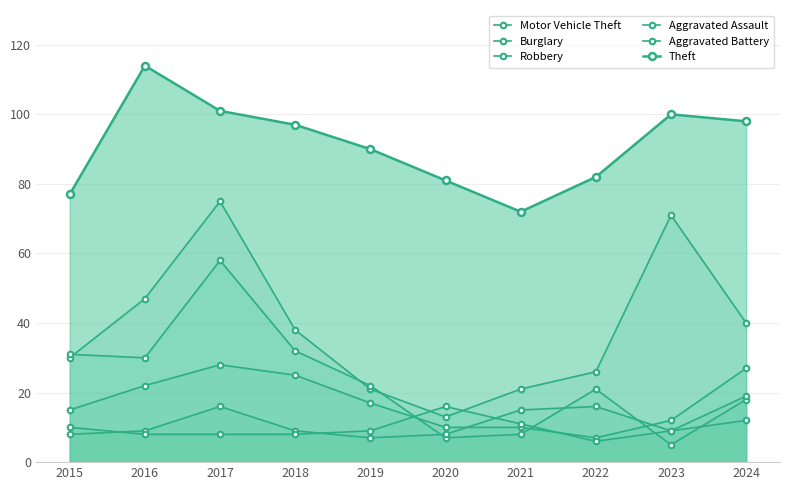

What is the maximum value shown in the chart?

114